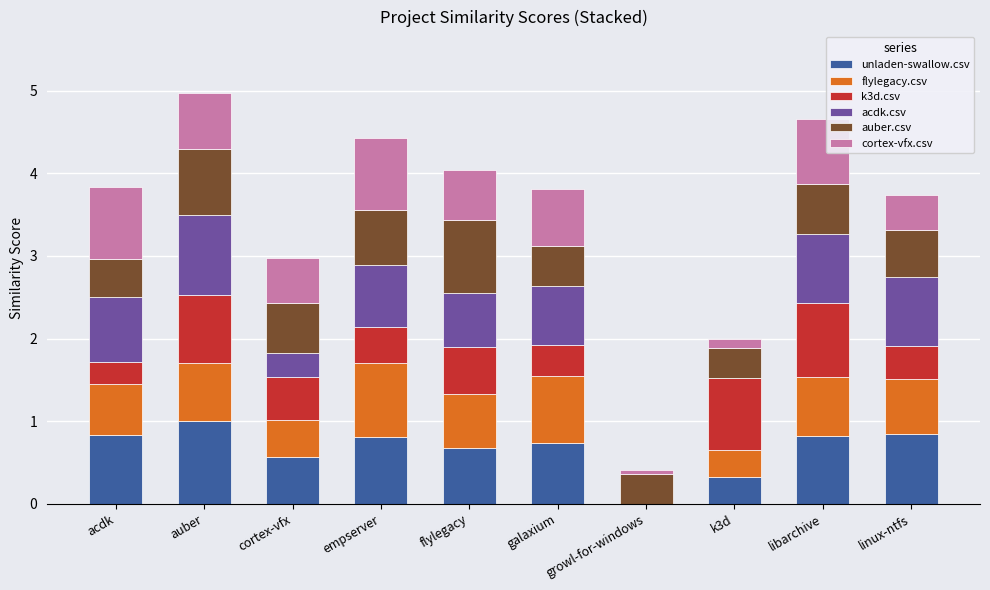

What is the total value across all series at cortex-vfx?

3.0